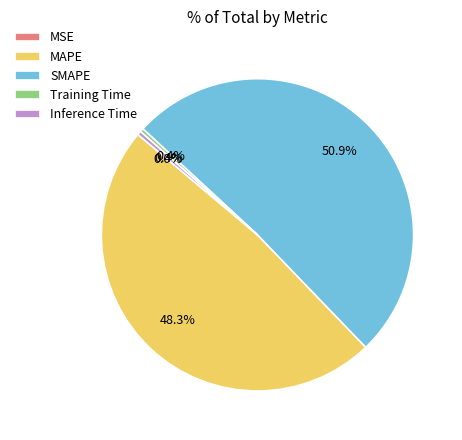

Do MAPE and Training Time together represent more than half of the pie?

No